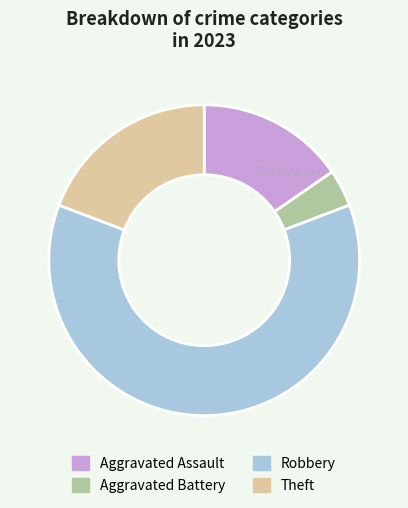

What is the ratio of the value at Robbery to the value at Aggravated Battery?

16.0